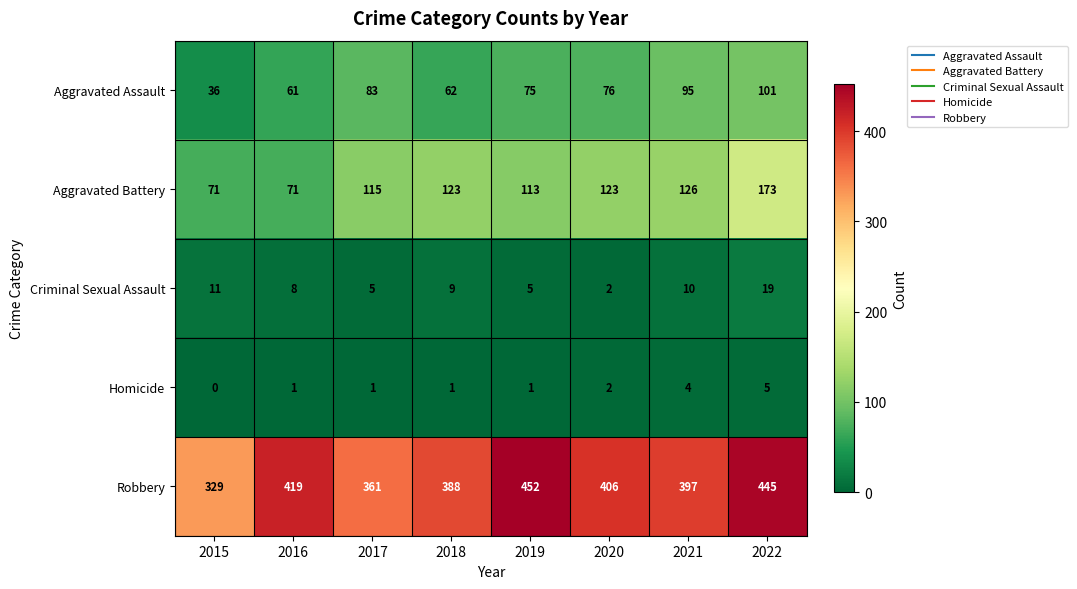

At which category is the sum across all series the highest?

2022